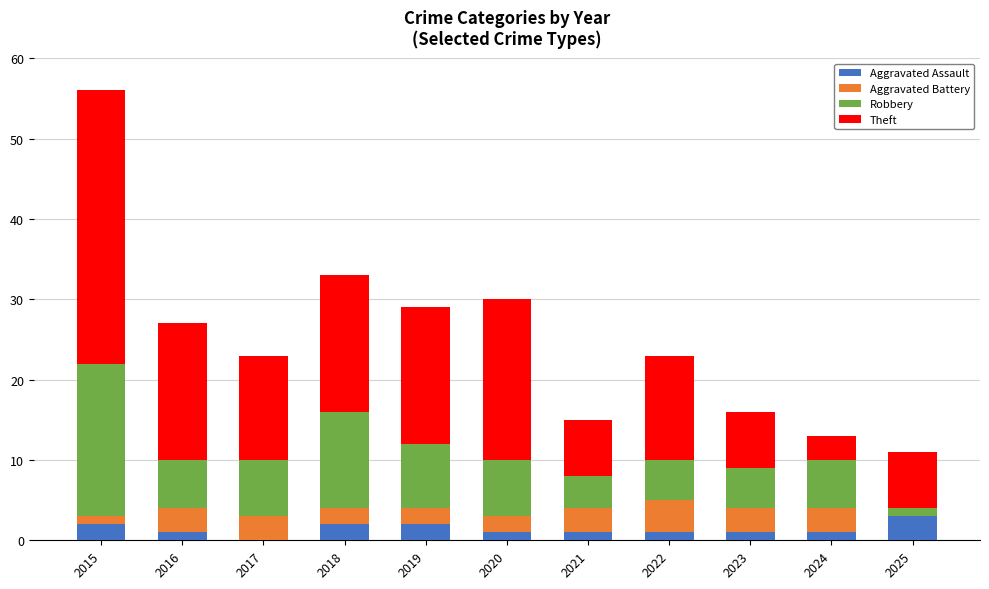

Are the bars horizontal?

No